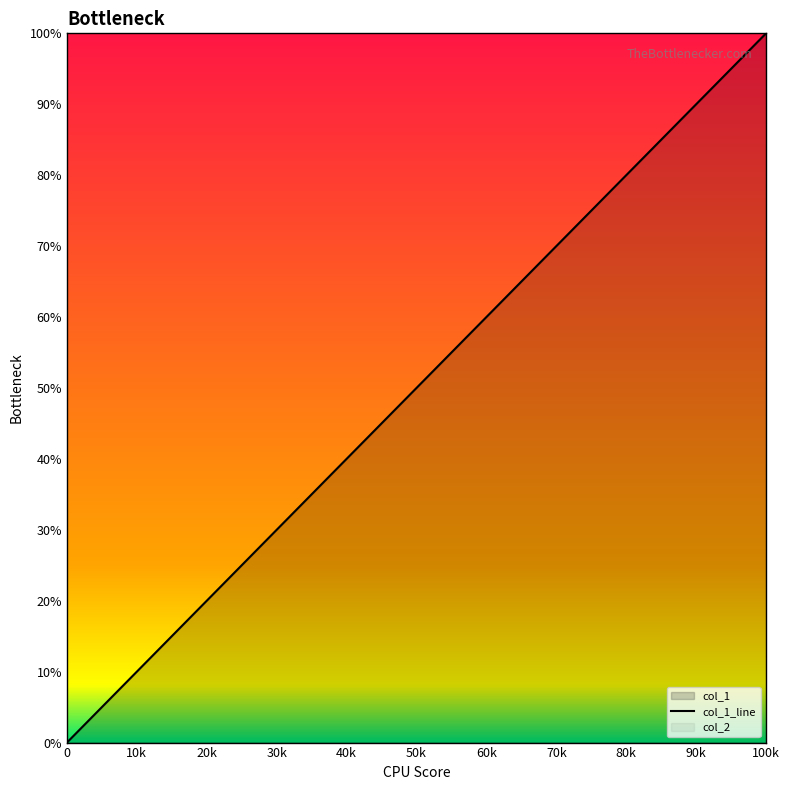

The value at 0 is 0. True or false?

True